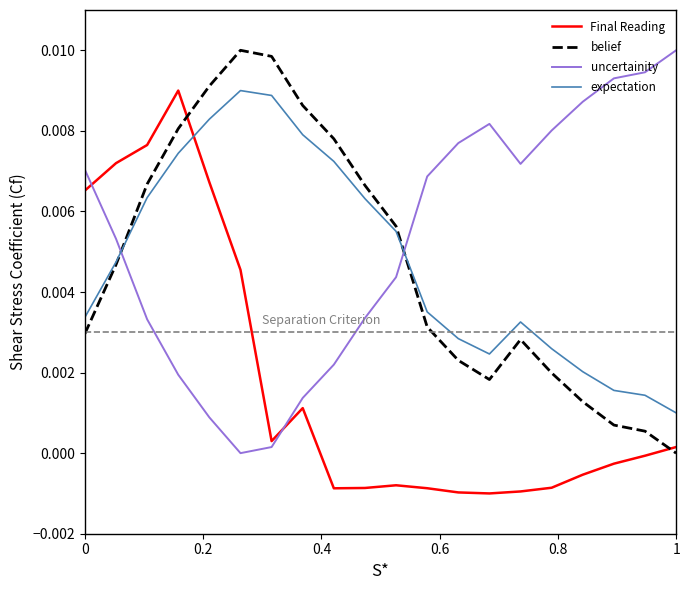

How many lines are shown in the chart?

4